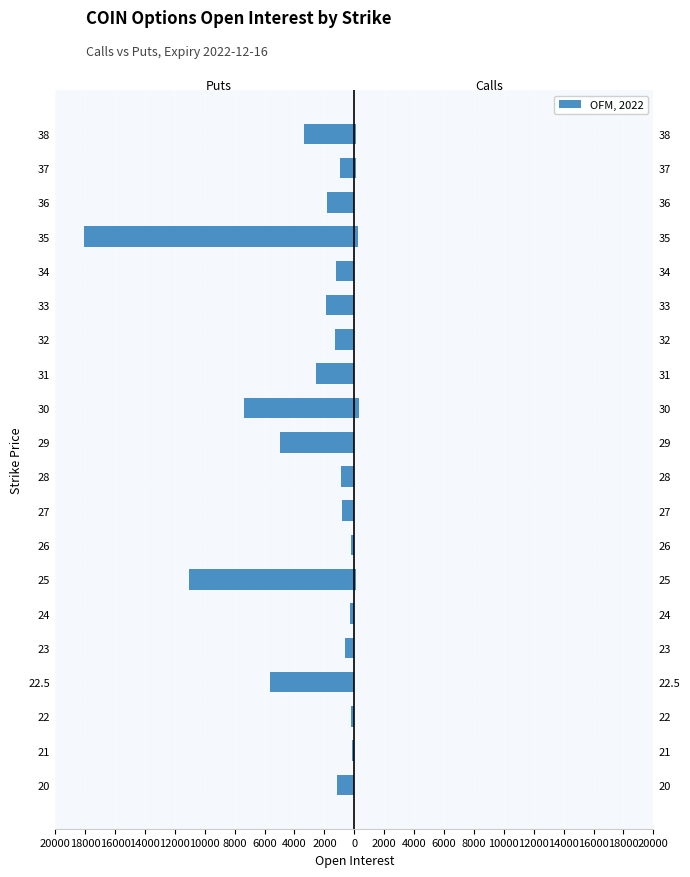

What is the average value of the Puts (open_interest) series?

-3230